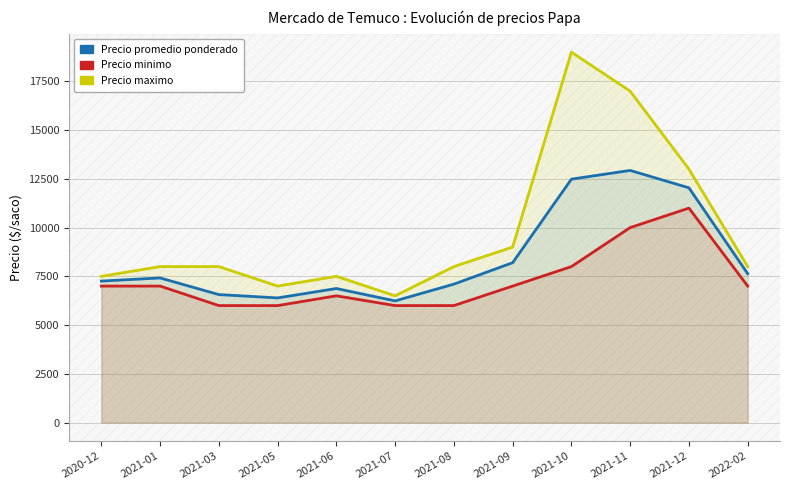

How many interior local peaks does the Precio maximo series have?

2